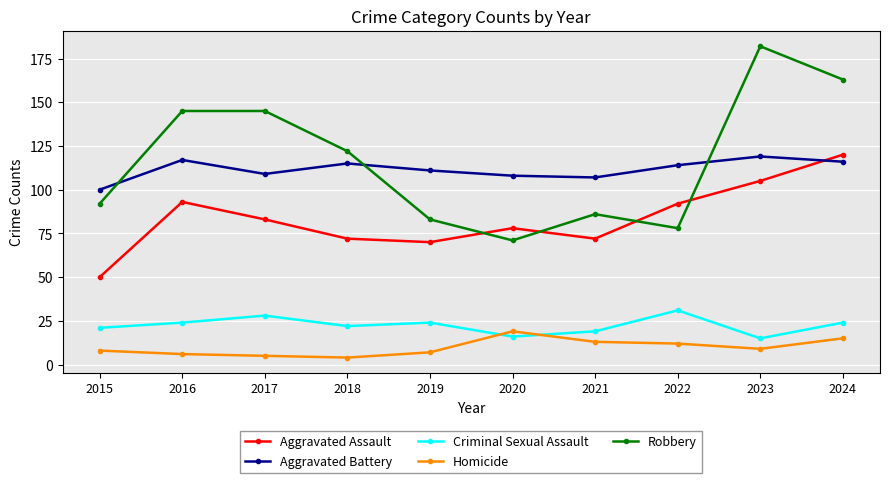

Between 2016 and 2024, which series saw the biggest shift?

Aggravated Assault